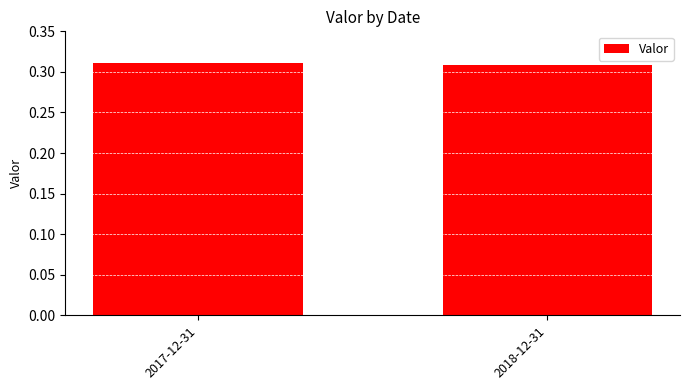

What is the label of the 2nd bar from the left?

2018-12-31